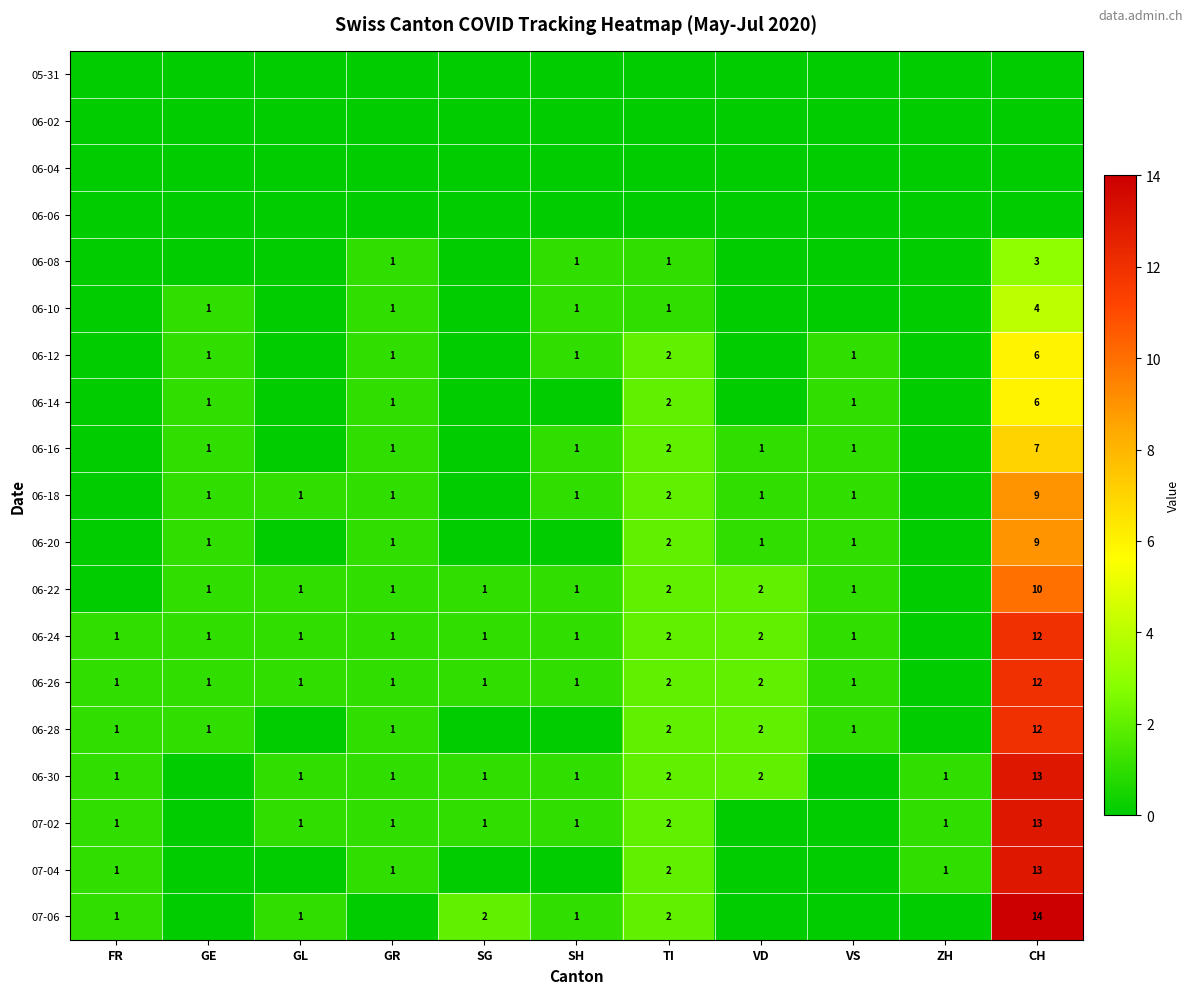

The 07-04 series shows 1 at ZH. True or false?

True